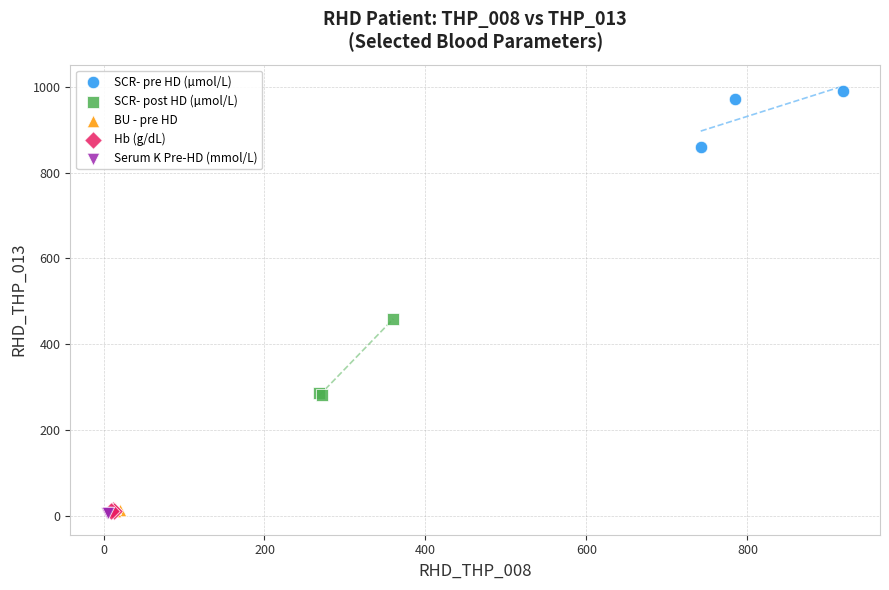

Which series reaches the maximum Y coordinate?

SCR- pre HD (µmol/L)